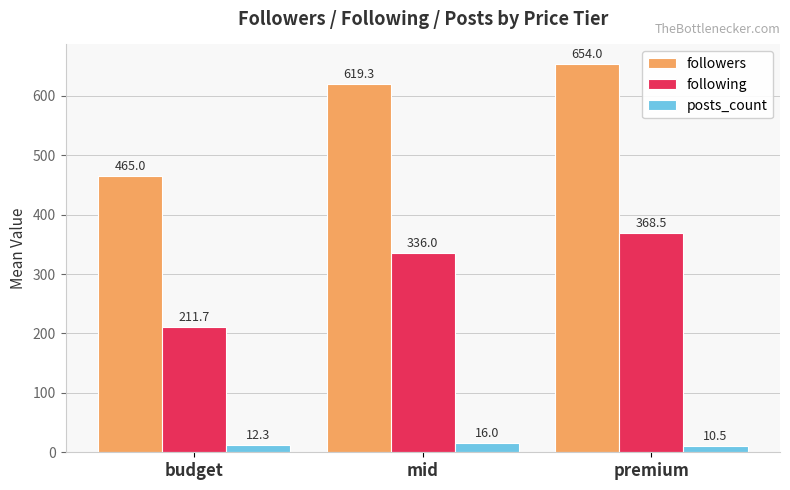

Reading left to right, extract all data points from this chart.

followers: budget=465.0	mid=619.3	premium=654.0
following: budget=211.7	mid=336.0	premium=368.5
posts_count: budget=12.3	mid=16.0	premium=10.5